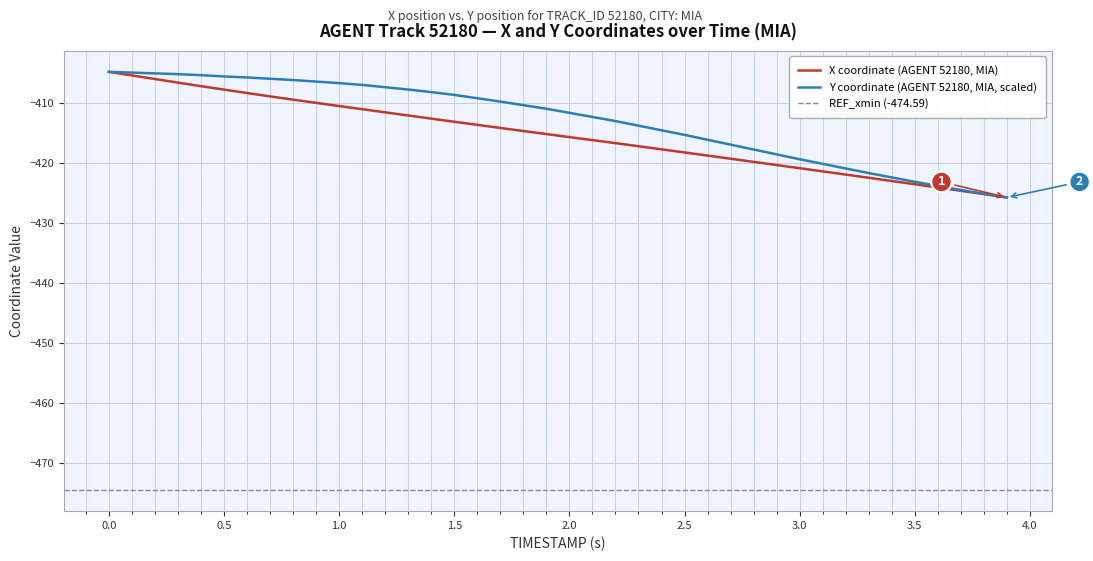

How many lines are shown in the chart?

2